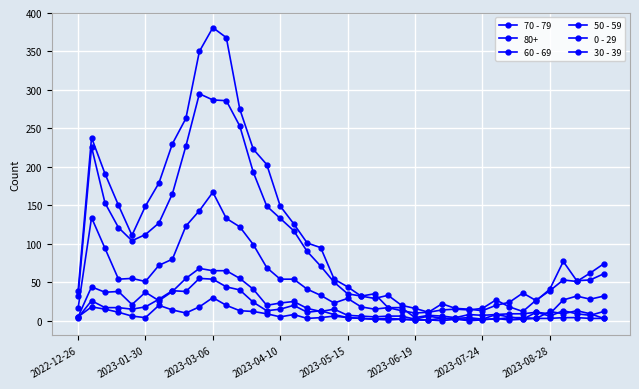

How many data points in 80+ are less than 61?

20